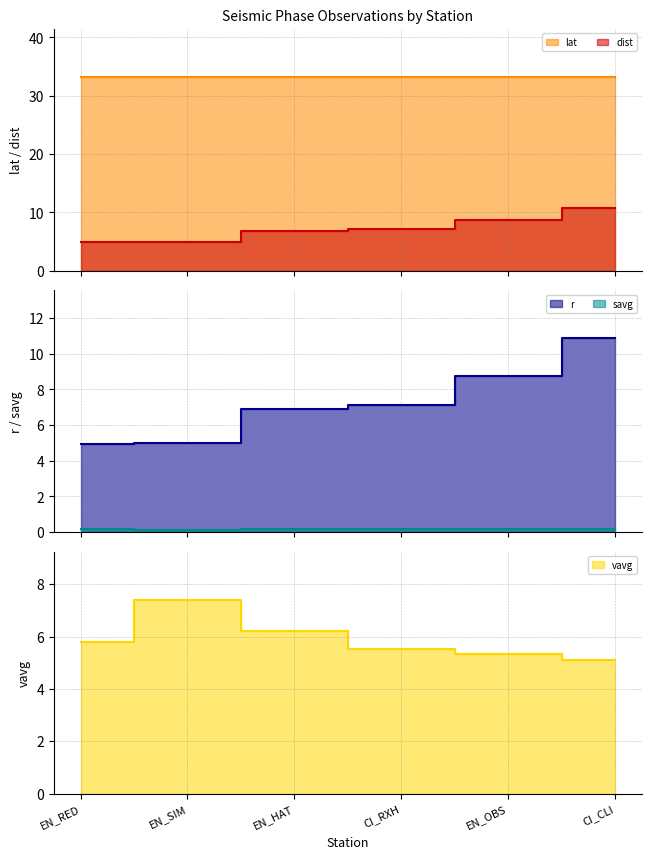

What is the approximate value of dist at CI_RXH?

7.1